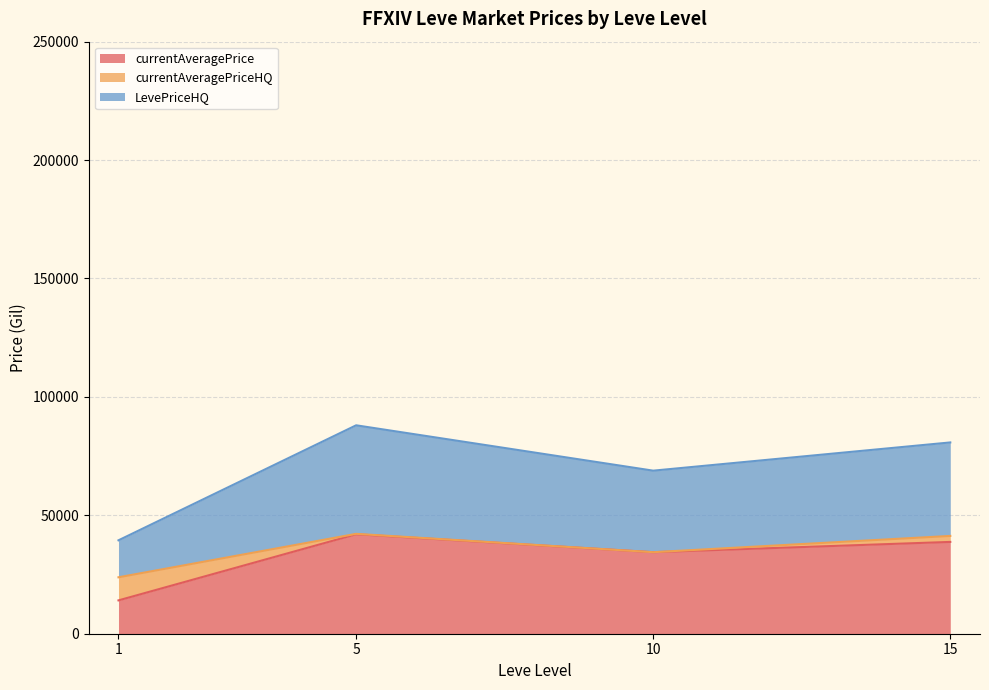

What is the maximum value for currentAveragePrice?

42003.4